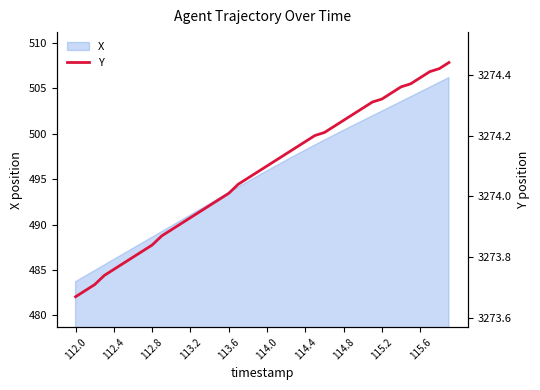

What is the lowest value of the X series?

483.7